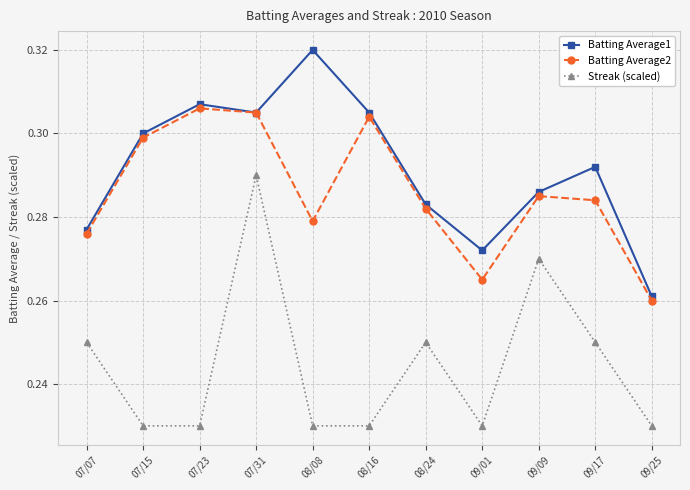

Is the value of Batting Average2 at 09/17 greater than the value of Batting Average1 at 07/31?

No